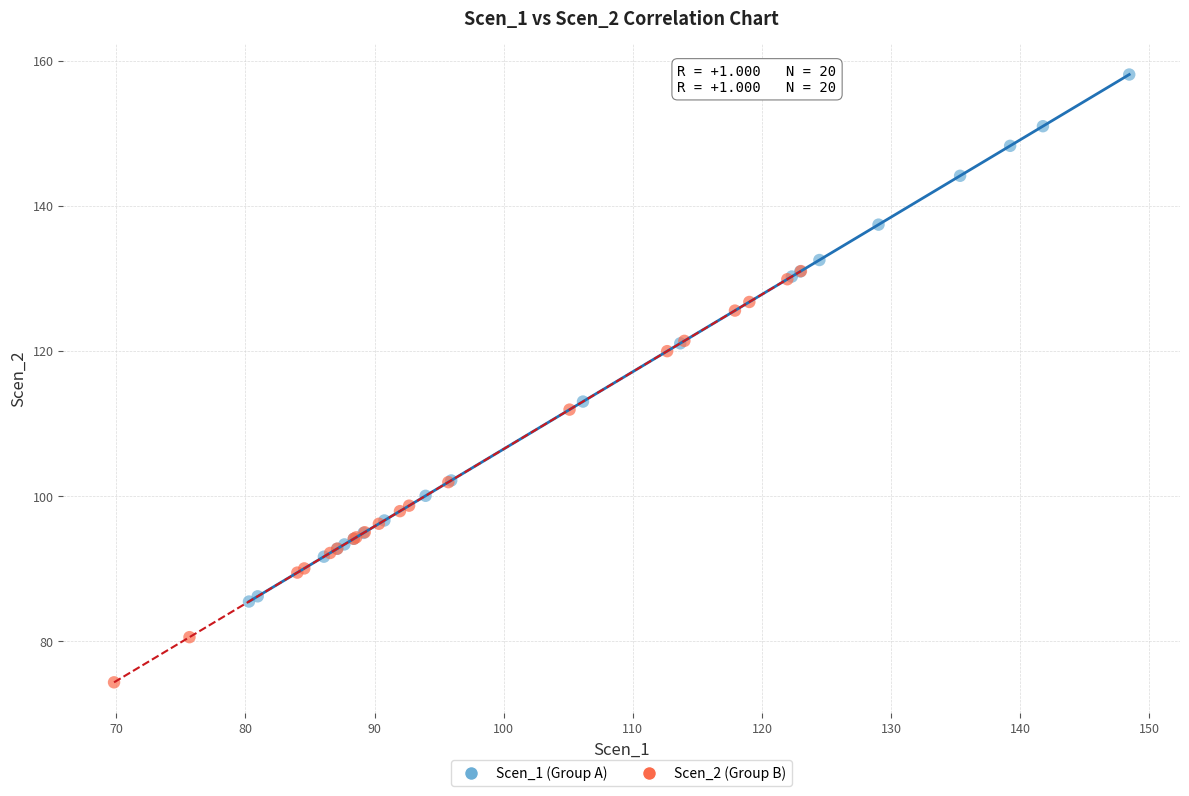

Which series has the largest Y range (max minus min)?

Scen_1 (Group A)